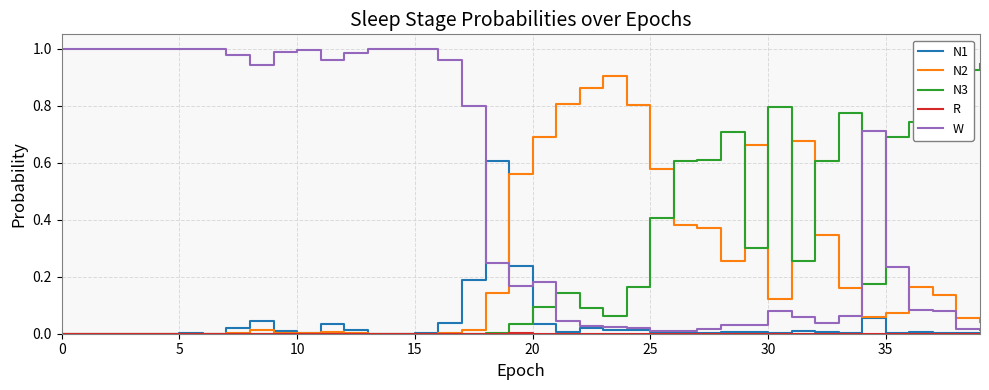

Which series has the largest total across all categories?

W